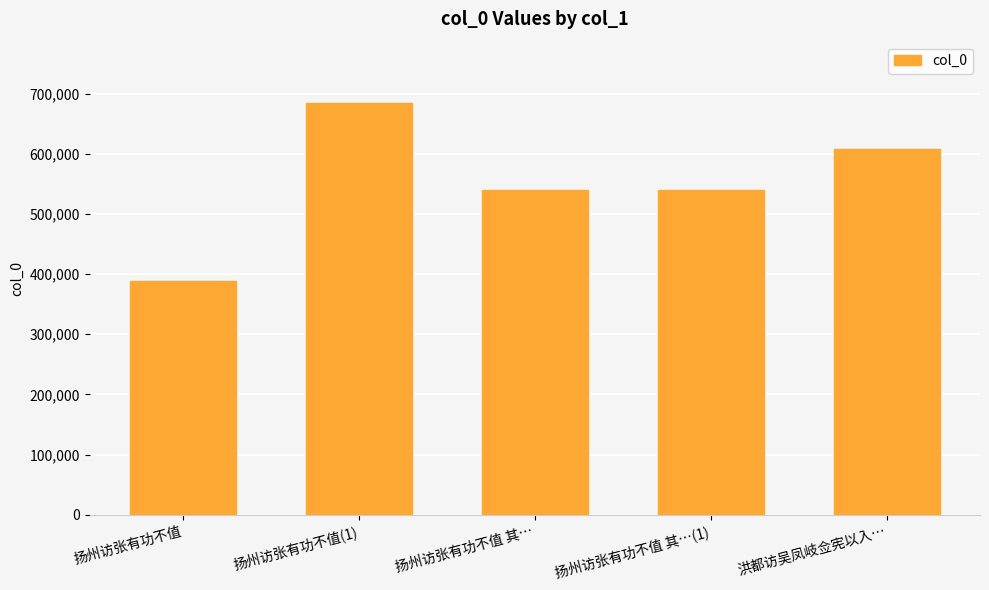

What is the ratio of the value at 扬州访张有功不值(1) to the value at 扬州访张有功不值 其…?

1.3